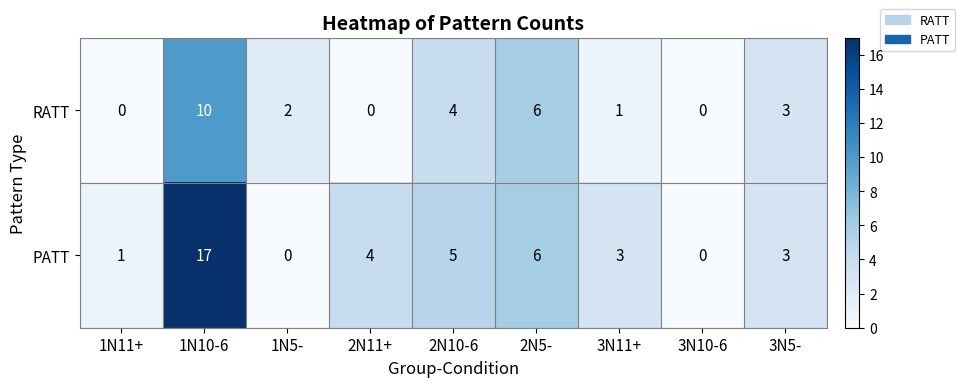

The value of RATT at 1N10-6 is 10. True or false?

True